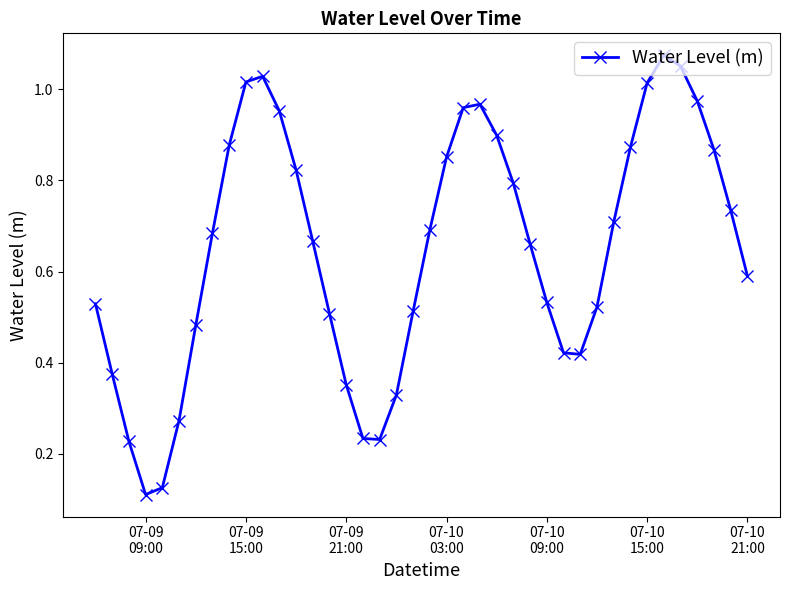

How many interior local peaks (higher than both neighbors) does the data have?

3